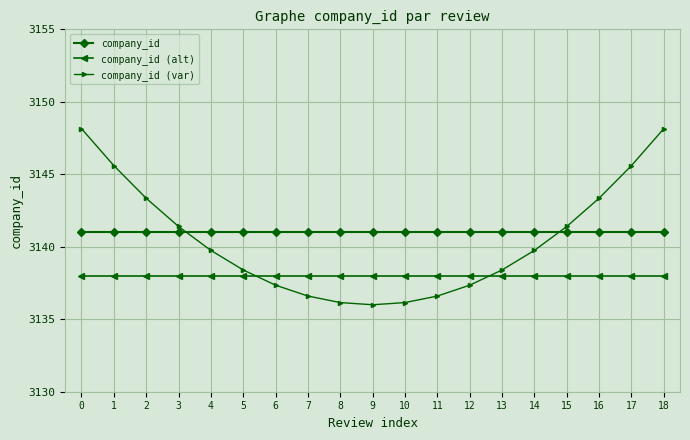

True or false: company_id (alt) and company_id intersect in this chart.

False